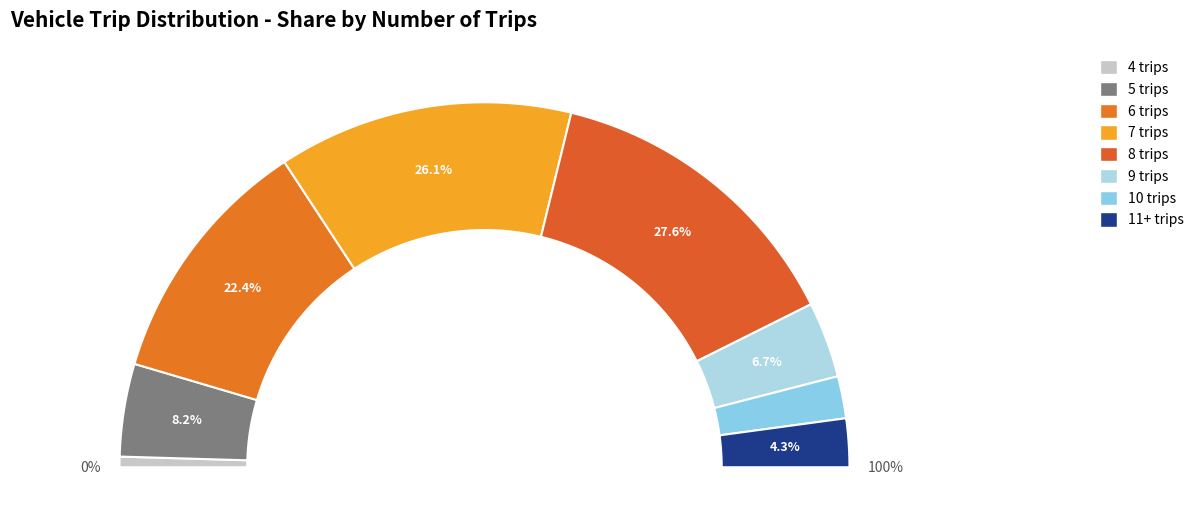

What percentage is the 9 trips slice, to the nearest percent?

7%